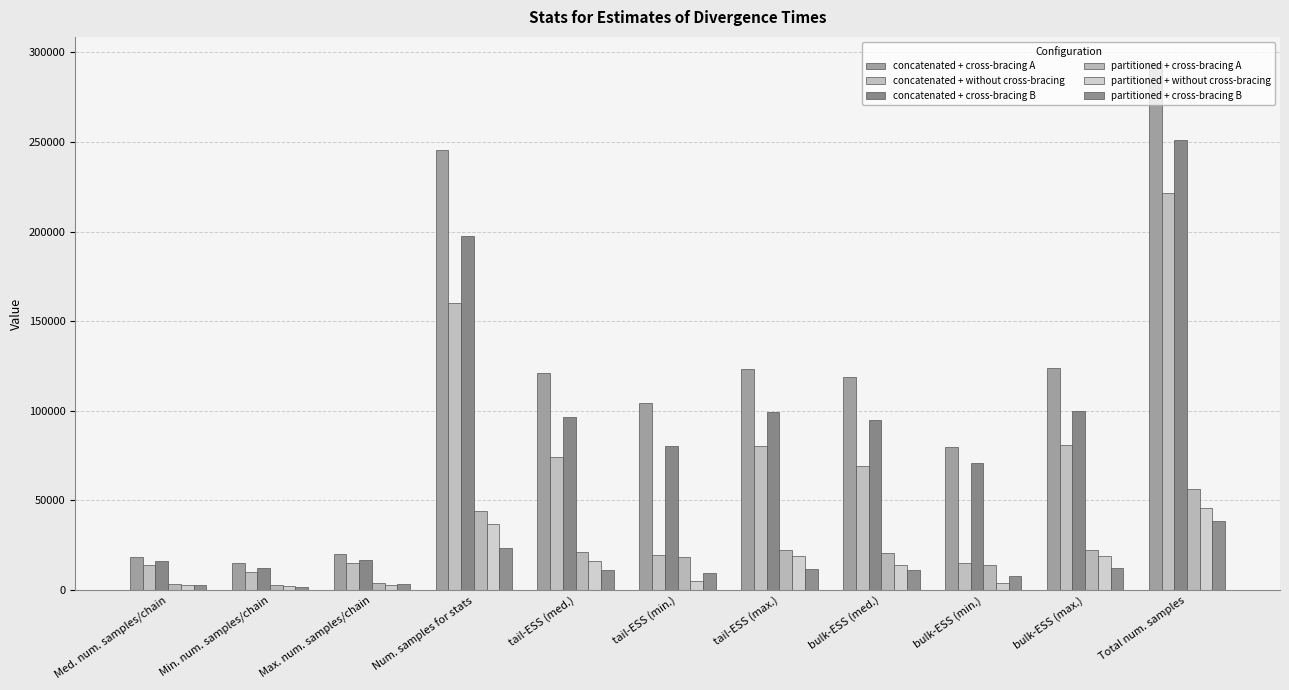

What is the label of the 7th bar from the left?

tail-ESS (max.)